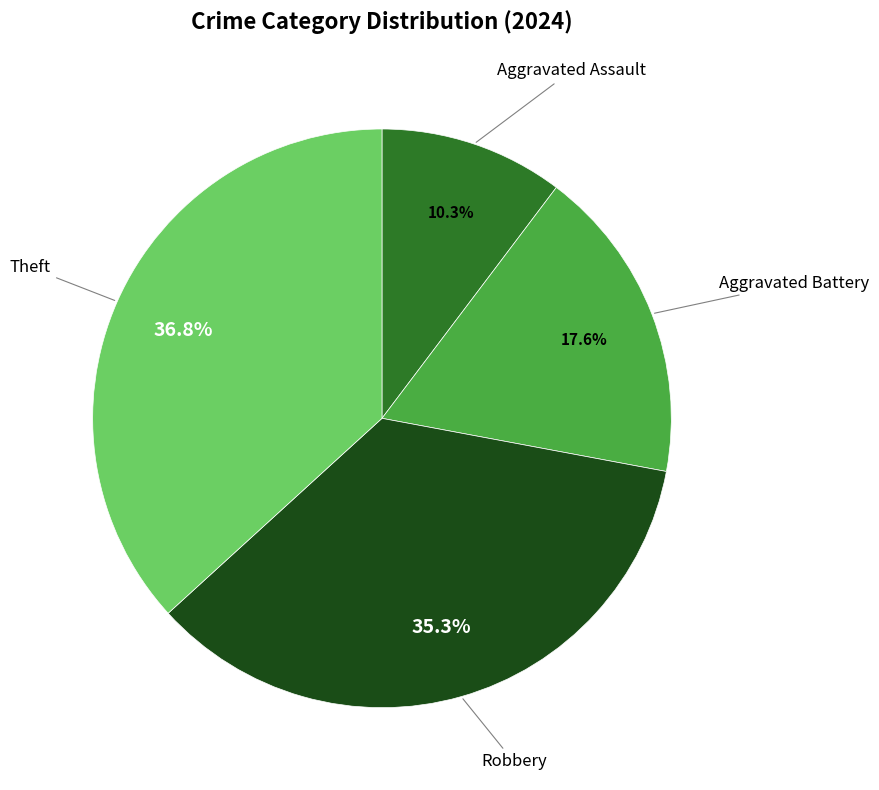

The Theft slice represents 37% of the pie. True or false?

True